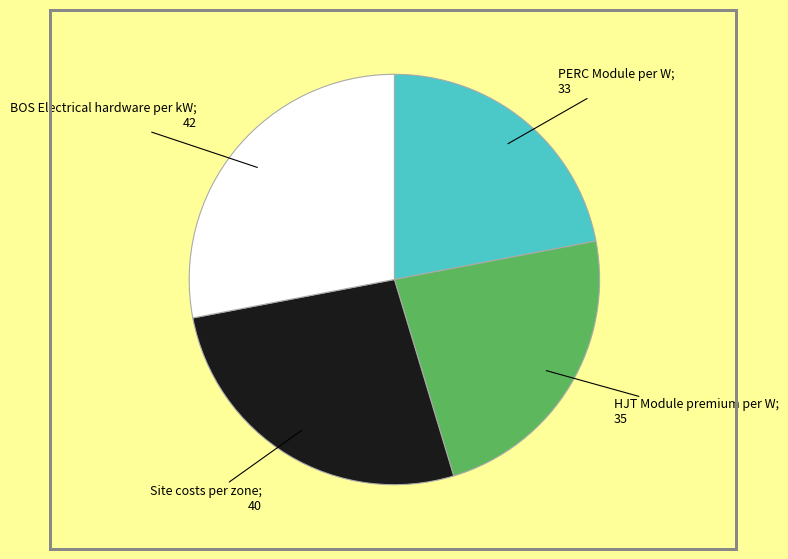

Is there any slice that represents more than half of the pie?

No